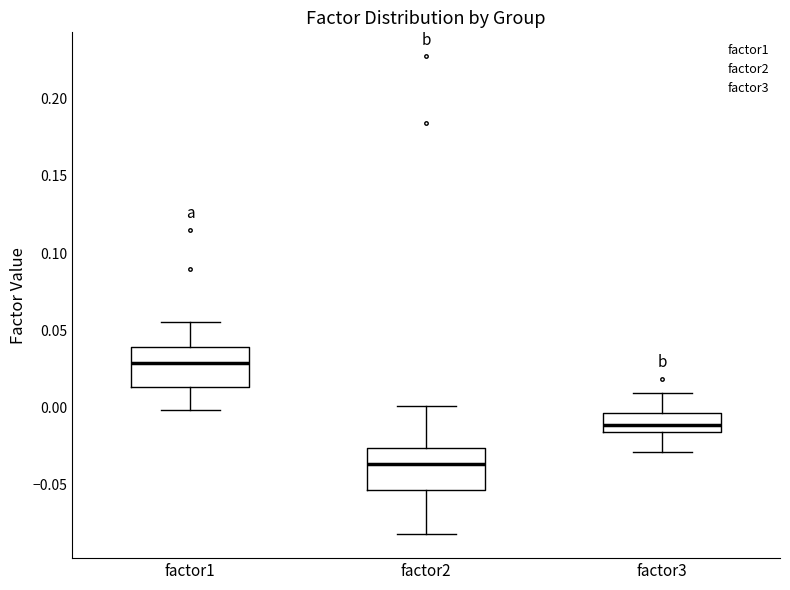

Which box's median line is the lowest?

factor2